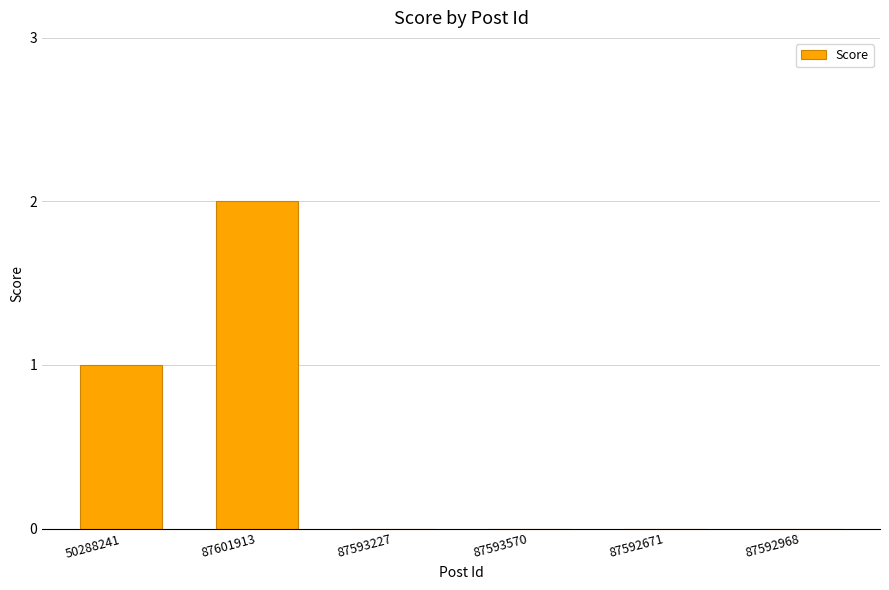

Reading left to right, extract all data points from this chart.

50288241=1	87601913=2	87593227=0	87593570=0	87592671=0	87592968=0